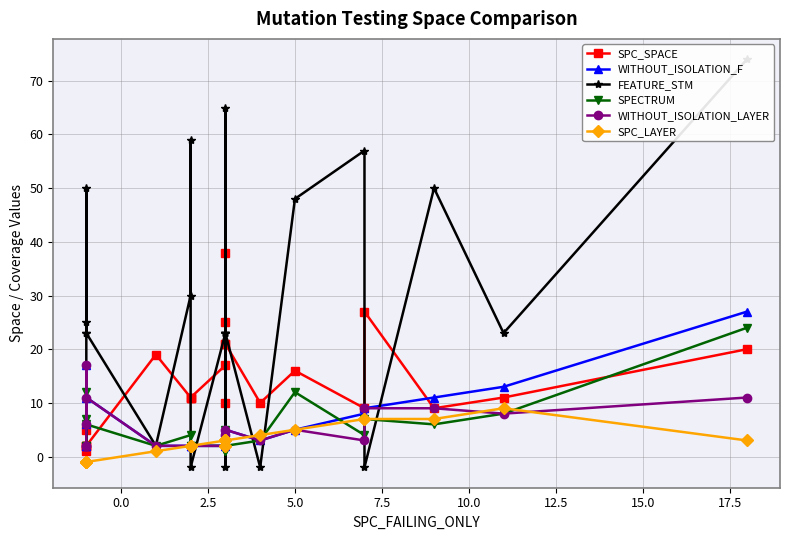

What is the label of the 17th point from the left?

5.0